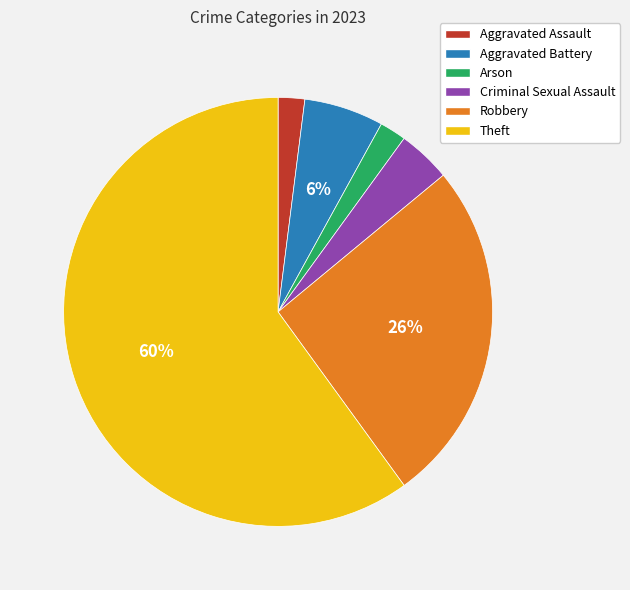

Count the number of slices in the pie.

6